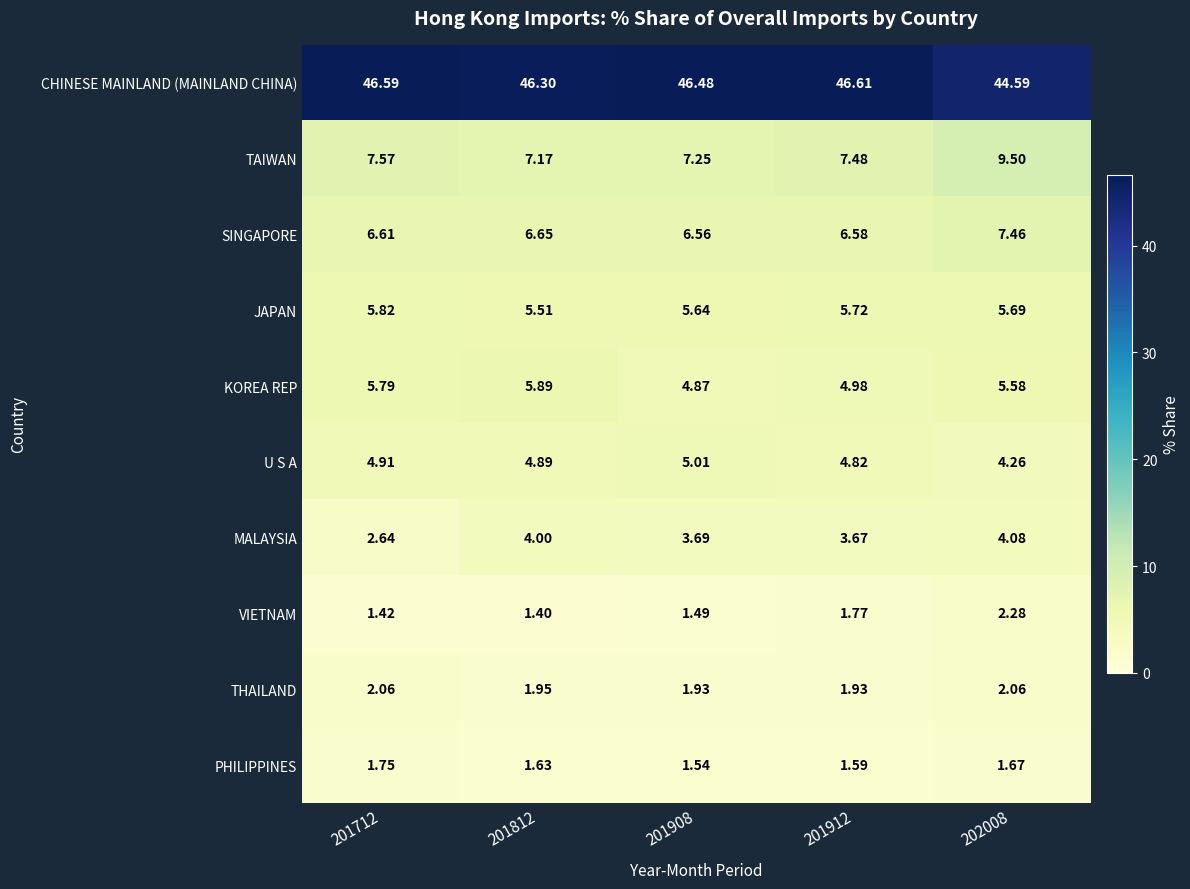

Between 201712 and 202008, which series saw the biggest shift?

CHINESE MAINLAND (MAINLAND CHINA)